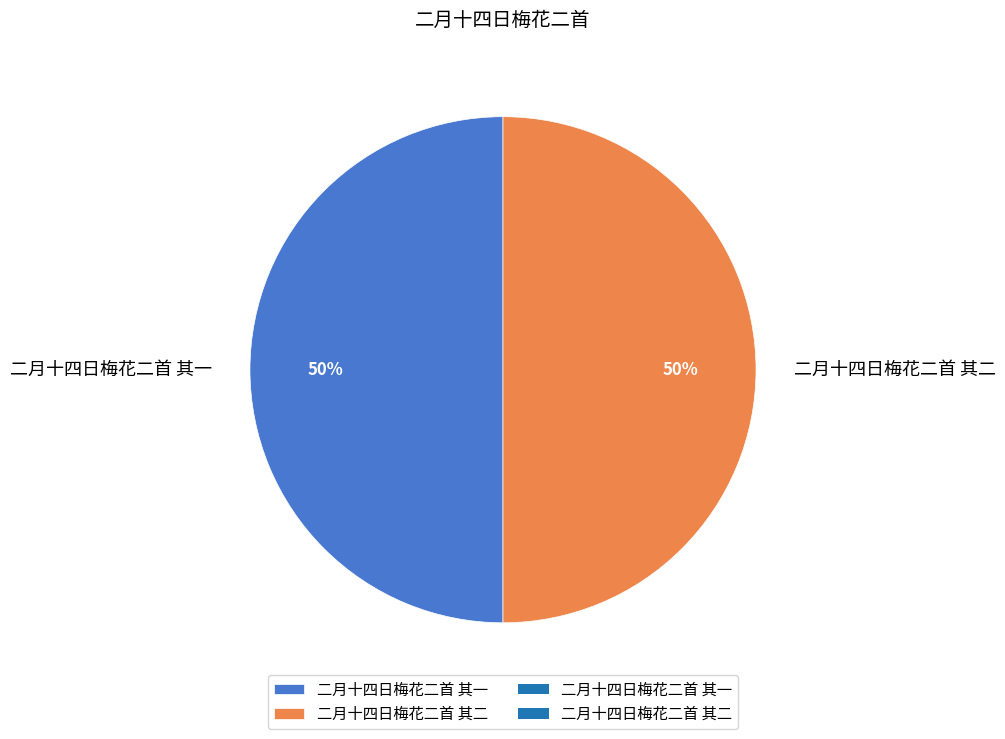

Count the number of slices in the pie.

2